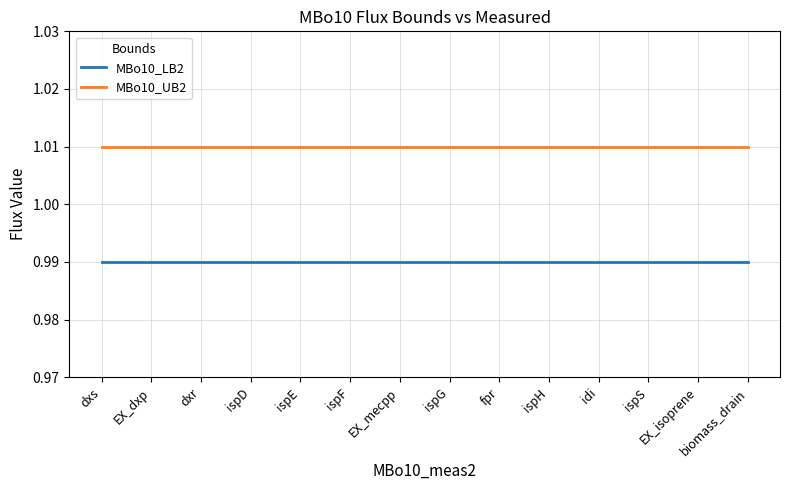

True or false: MBo10_UB2 and MBo10_LB2 intersect in this chart.

False